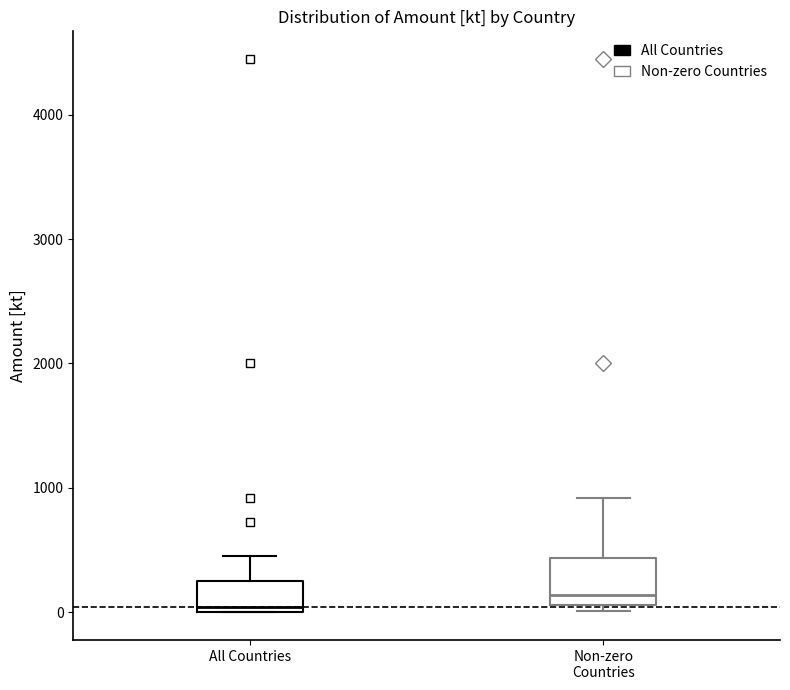

Reading left to right, transcribe this box plot: for each box, give where its median line is, the range the box spans, and where its two whiskers end, as read against the y-axis. The values are not printed on the chart, so give them approximately, as read against the axis.

All Countries: median 0 (just above the box's lower edge), box 0 to 300, whiskers 0 to 400
Non-zero Countries: median 100 (just above the box's lower edge), box 100 to 400, whiskers 0 to 900